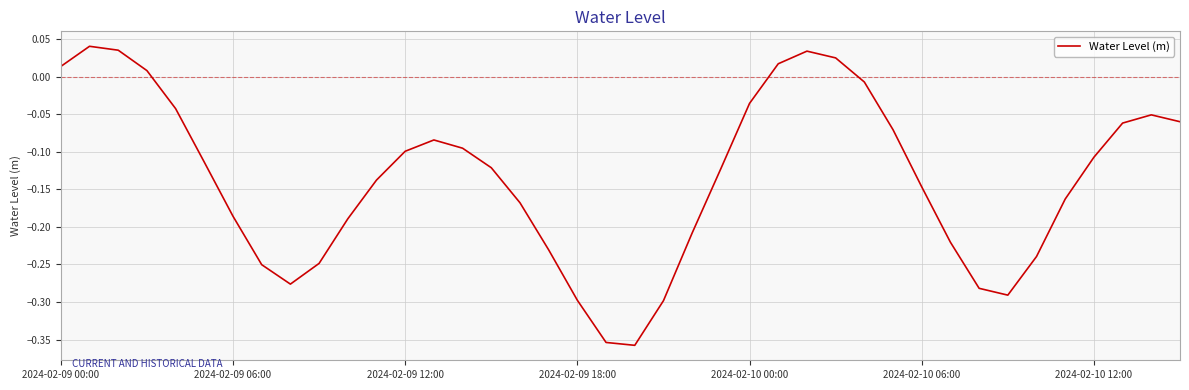

What is the difference between the maximum and minimum values?

0.4